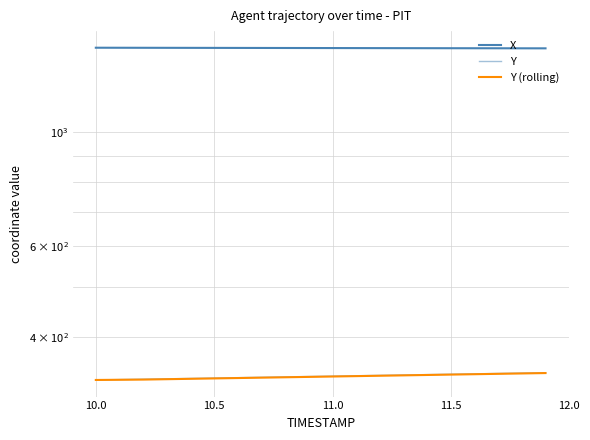

True or false: Y (rolling) and X cross at least once.

False